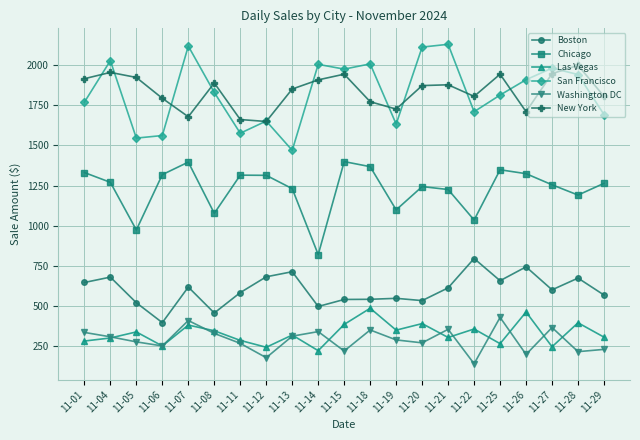

At which label does Chicago first exceed 1263?

11-01